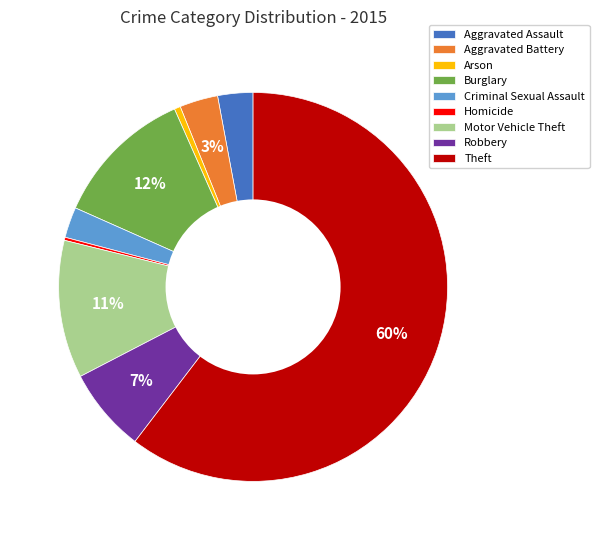

Which category has the biggest portion of the pie?

Theft